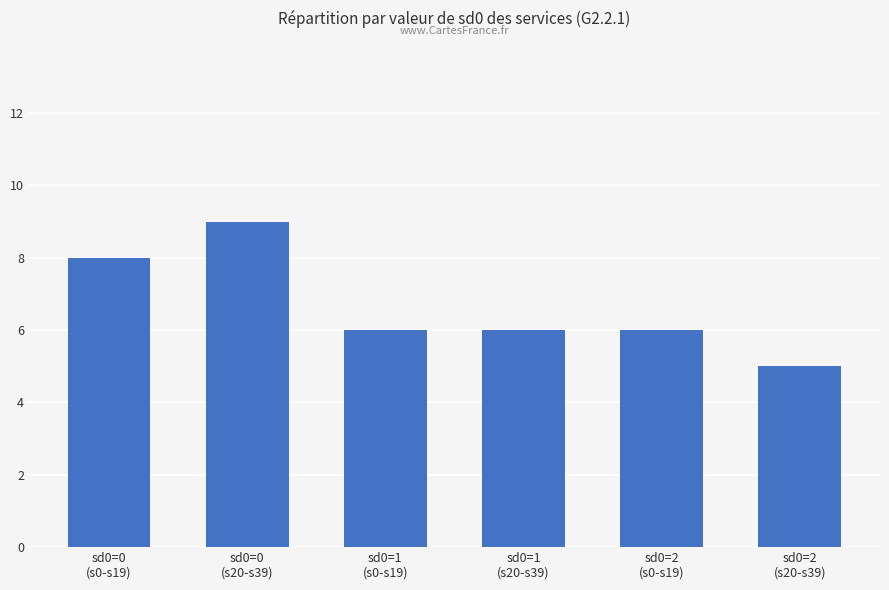

What is the smallest value displayed?

5